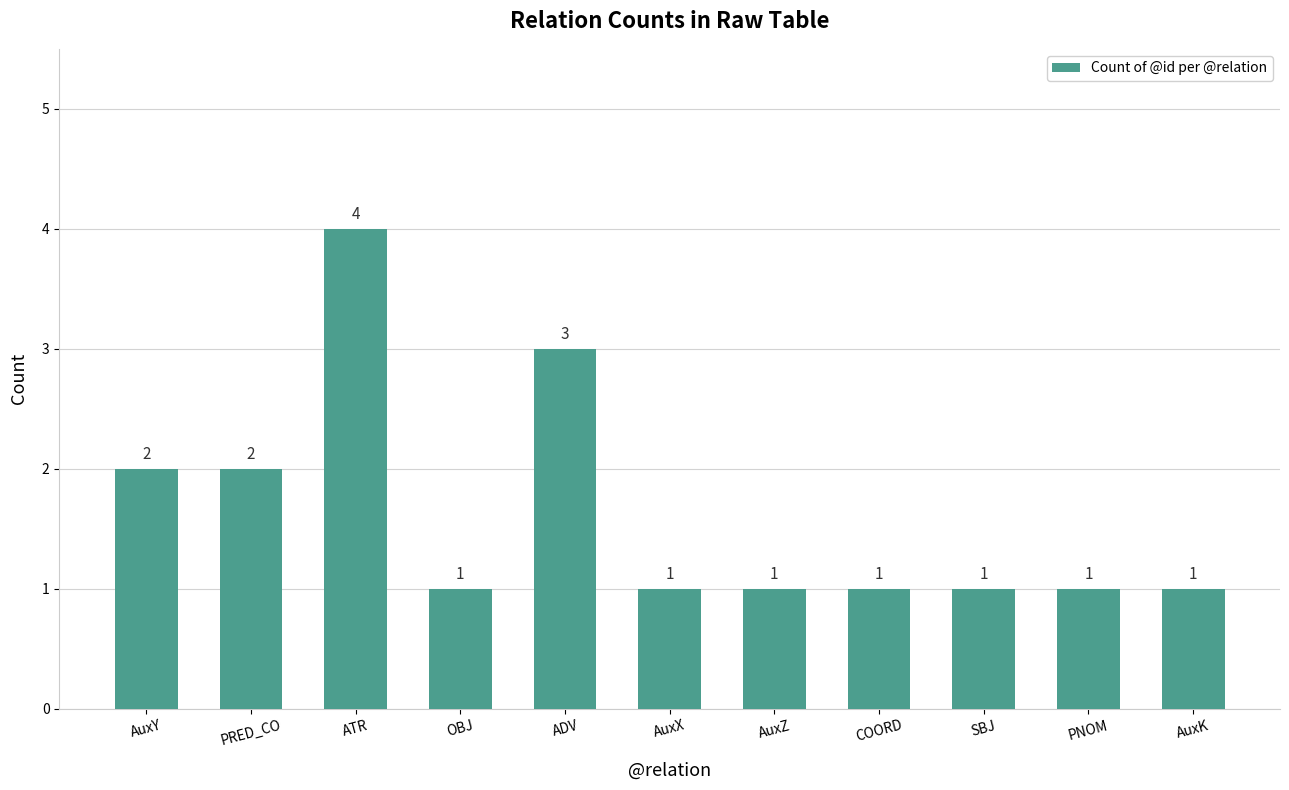

At which category does the chart reach its peak across all series?

ATR